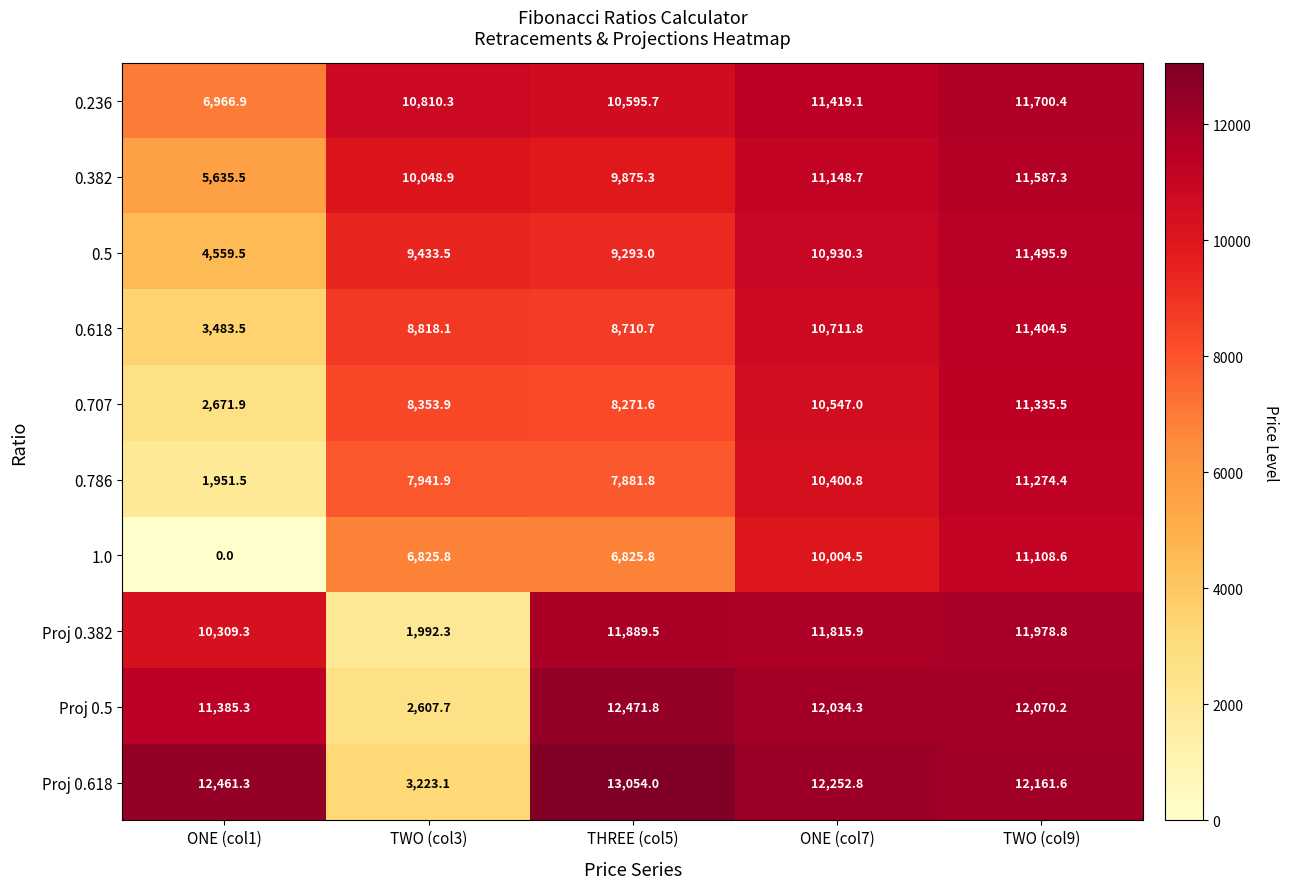

At how many categories does at least one series exceed 10331?

5